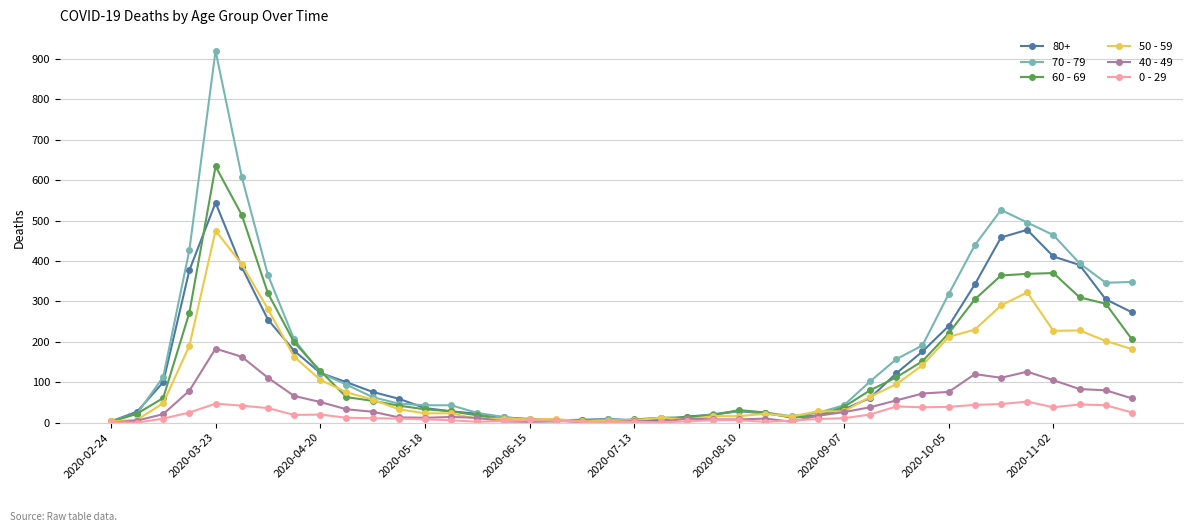

Which series has the largest range (max minus min)?

70 - 79